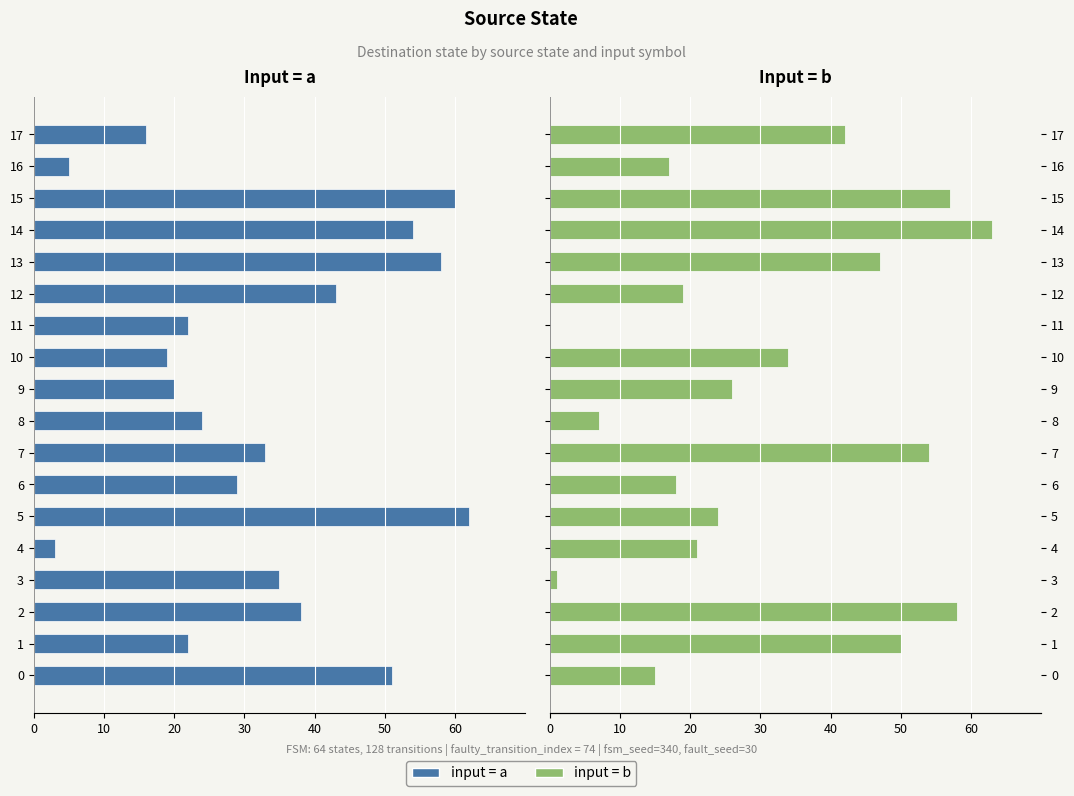

How many data points does each series have?

18